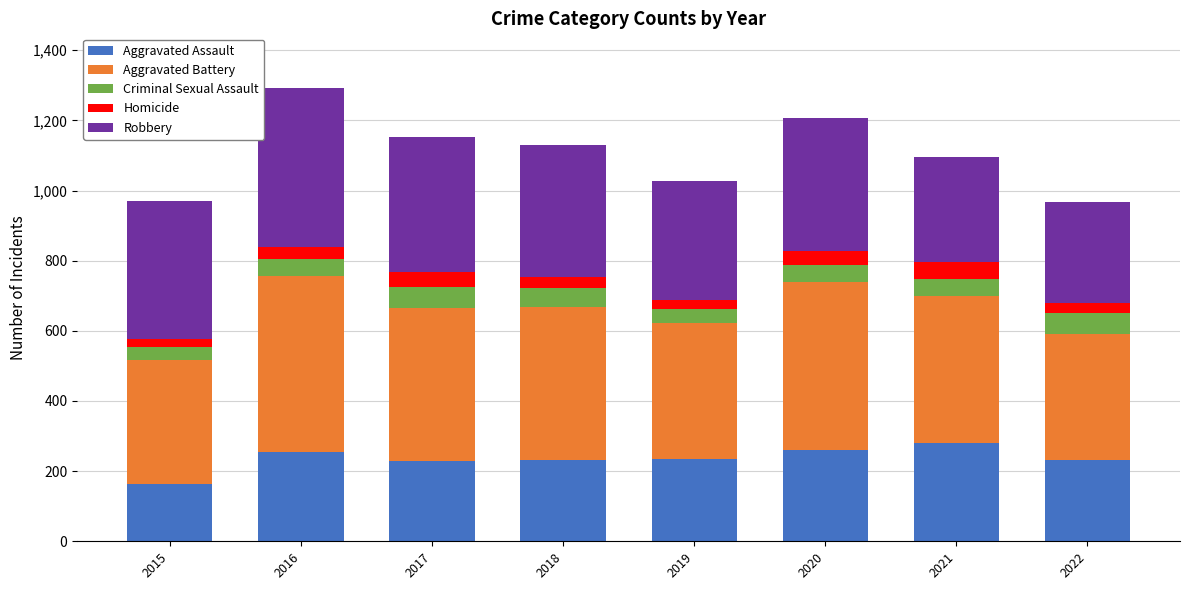

What is the sum of the Aggravated Assault values at 2016 and 2018?

486